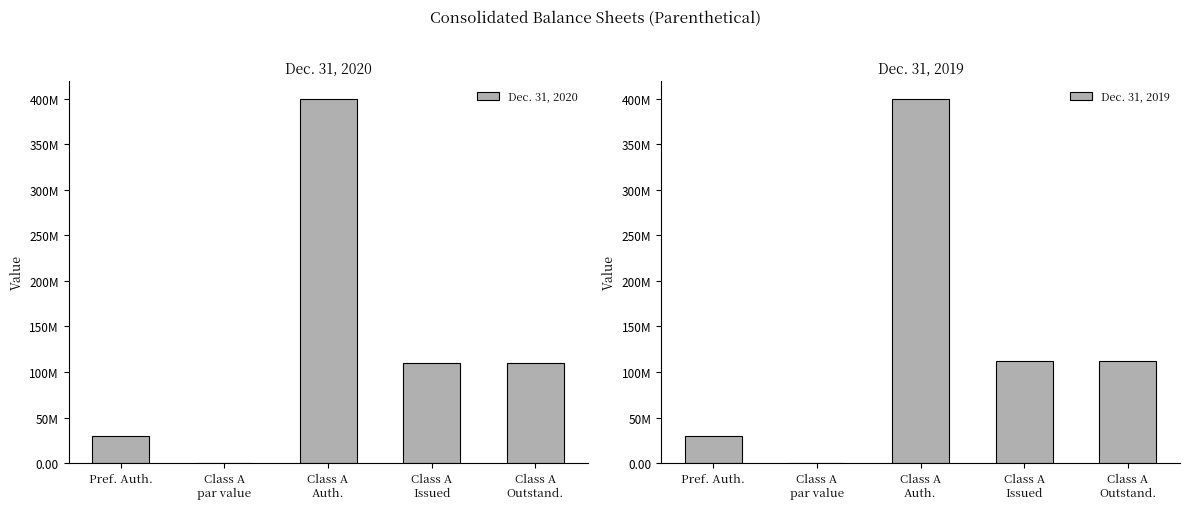

List the series in order of their overall mean, highest first.

Dec. 31, 2019, Dec. 31, 2020